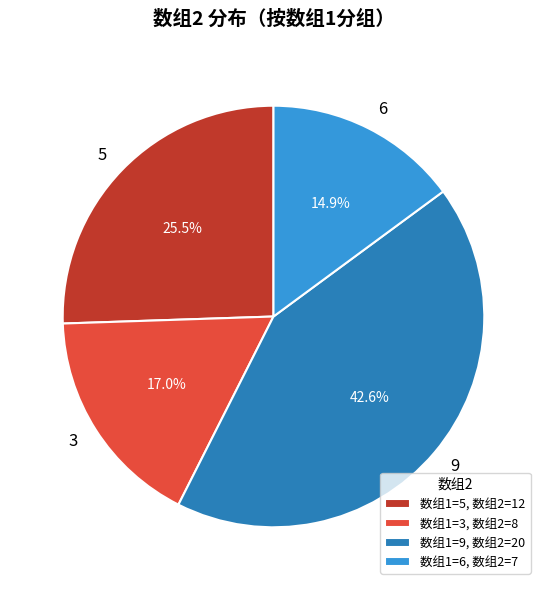

To the nearest percent, what portion does 3 represent?

17%